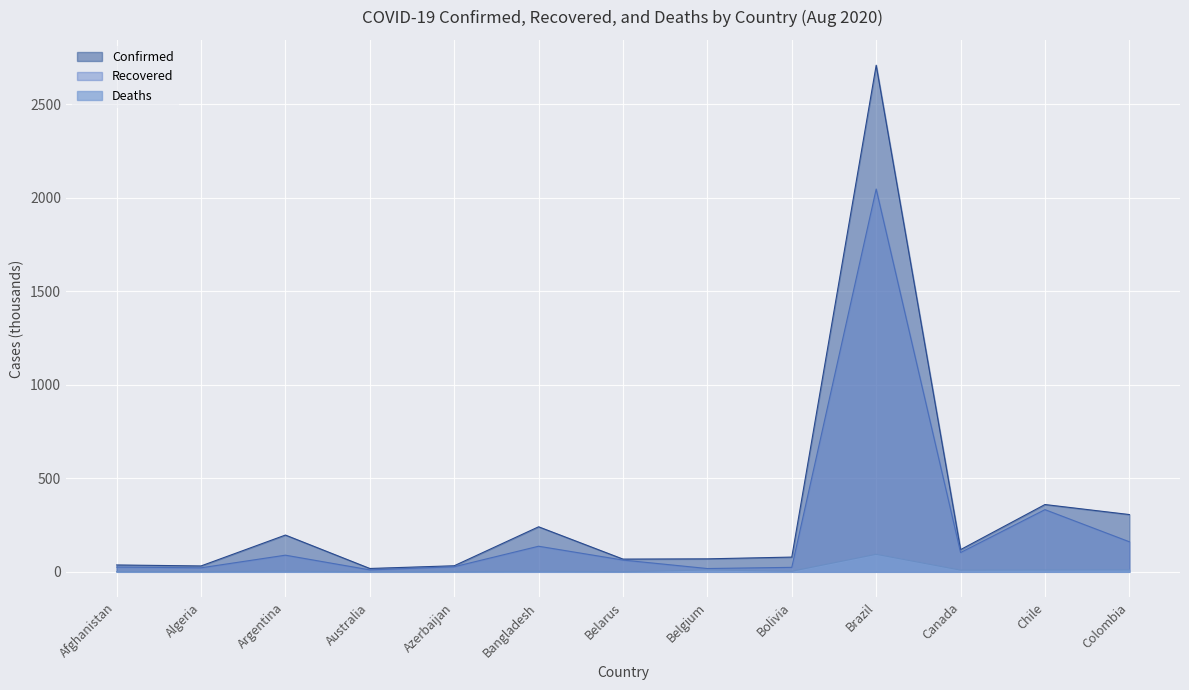

List the series in order of their overall mean, highest first.

Confirmed, Recovered, Deaths